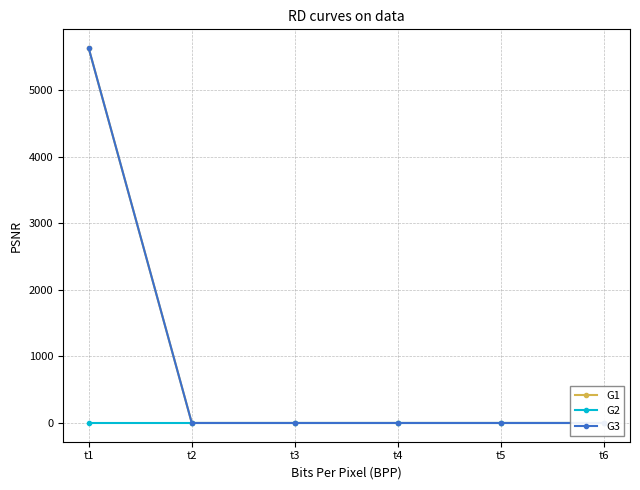

Is this an area chart (filled region under the line)?

No